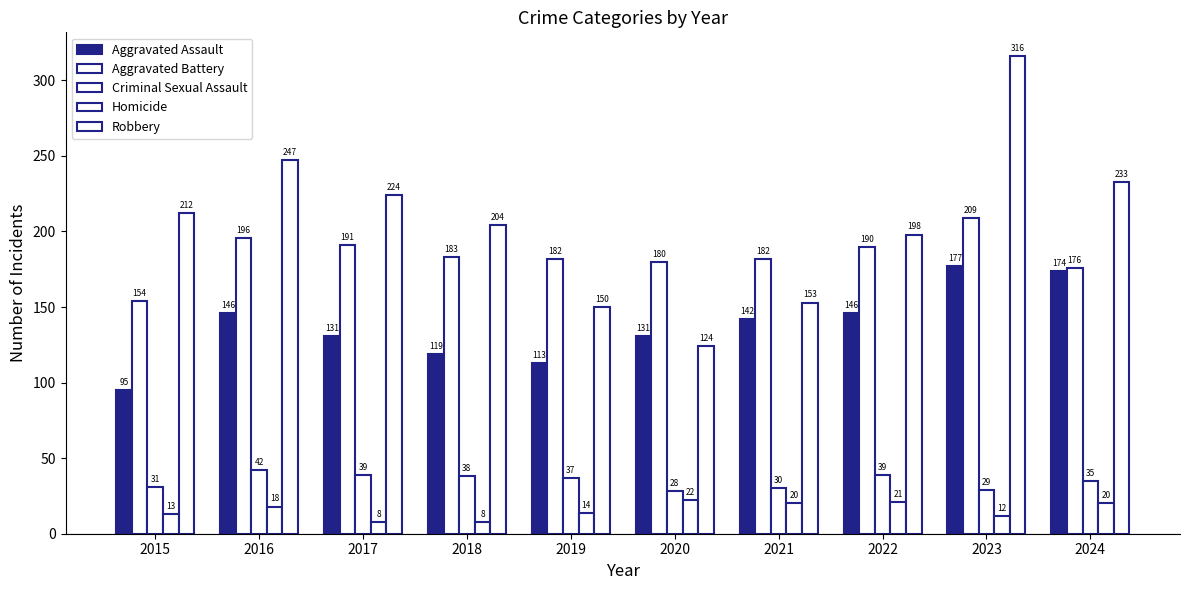

At which label is Aggravated Battery closest to 181?

2019